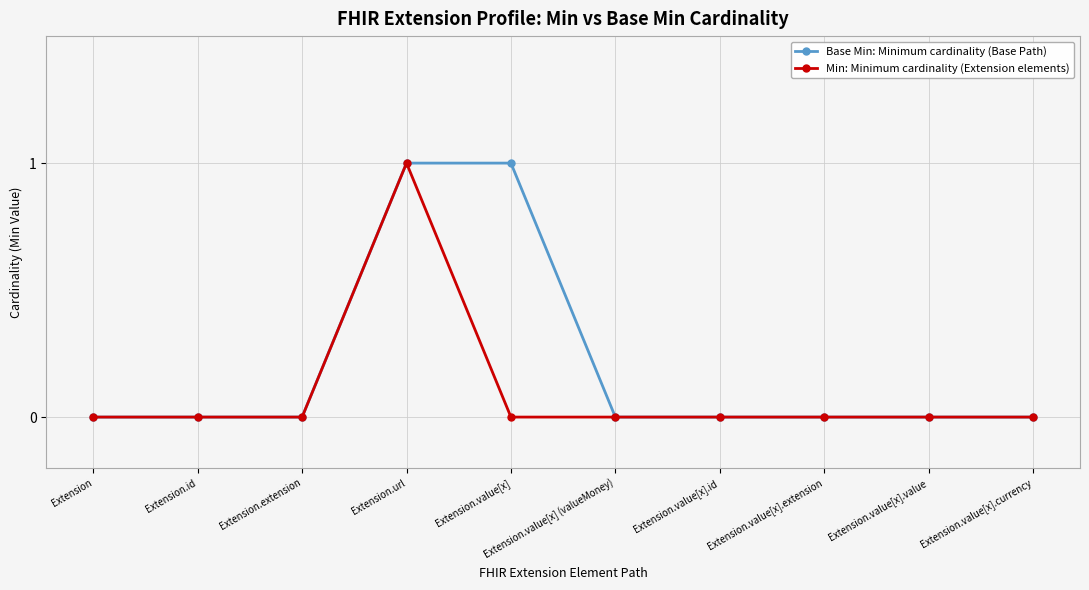

True or false: Min: Minimum cardinality (Extension elements) has a value of 0 at Extension.value[x].currency.

True